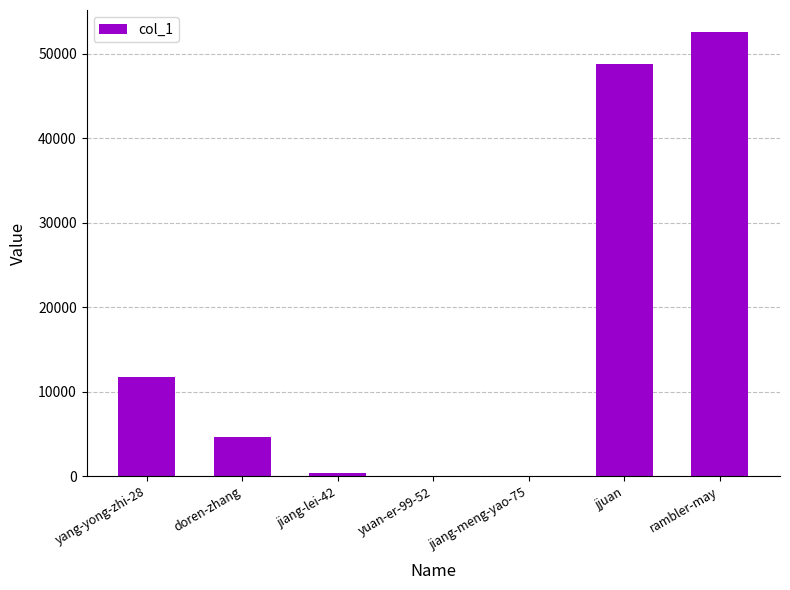

At which label does the data first exceed 4616?

yang-yong-zhi-28